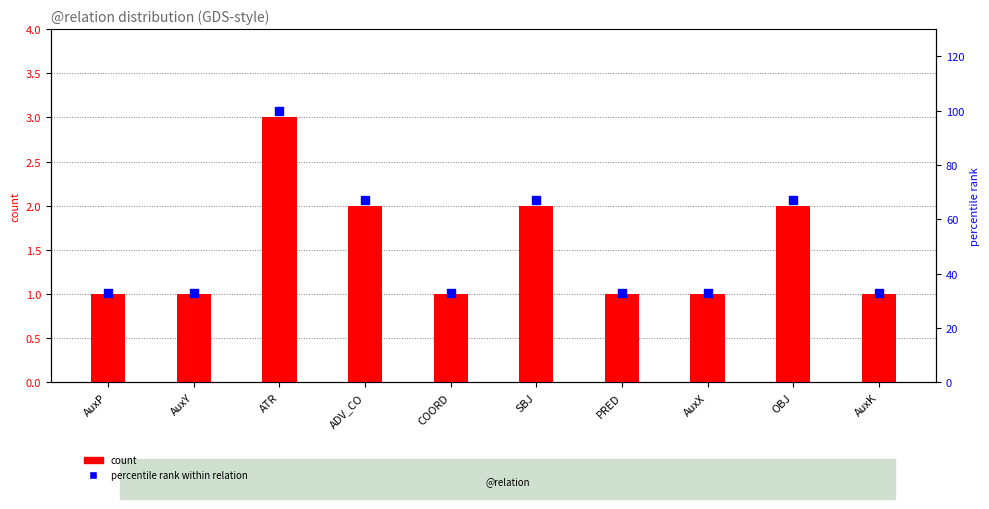

Which series contains the lowest Y value?

count